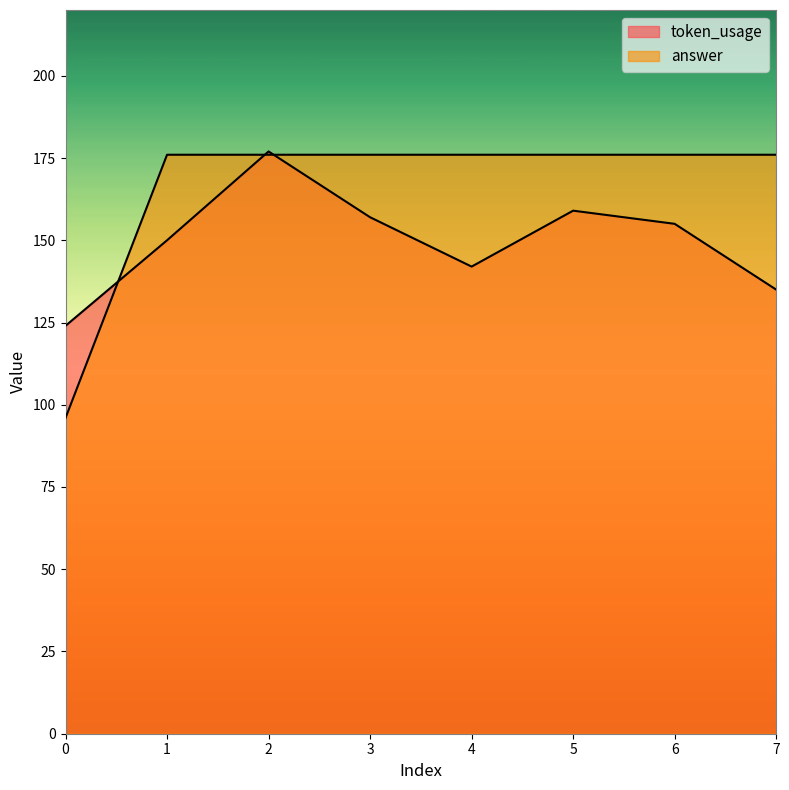

True or false: token_usage has a value of 96 at 3.

False